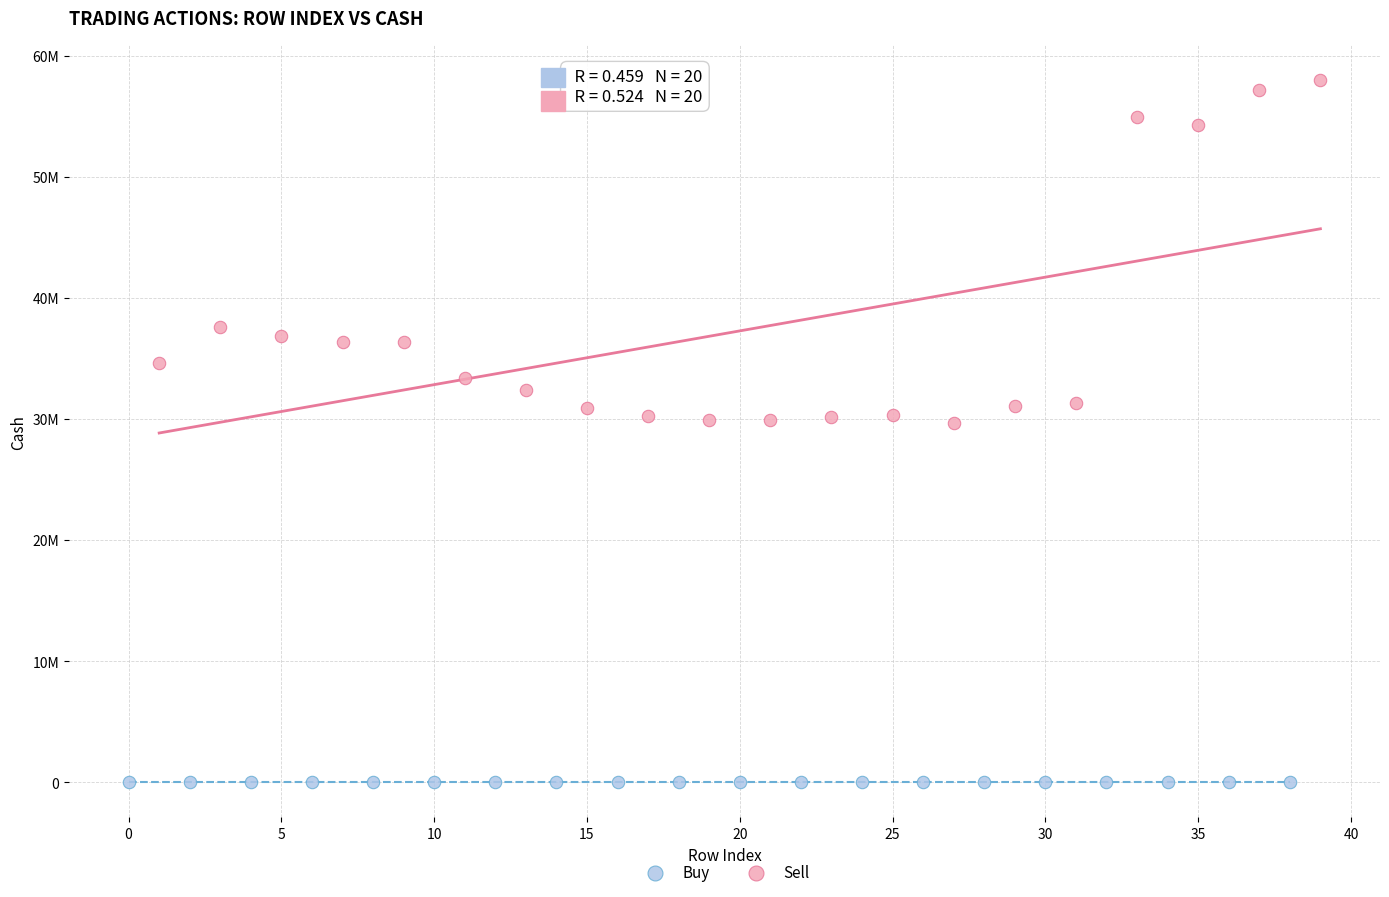

What are all the series names shown in the legend?

Buy, Sell